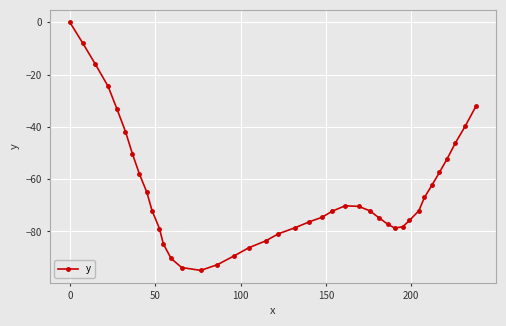

What is the value of the 11th point from the left?

-78.9